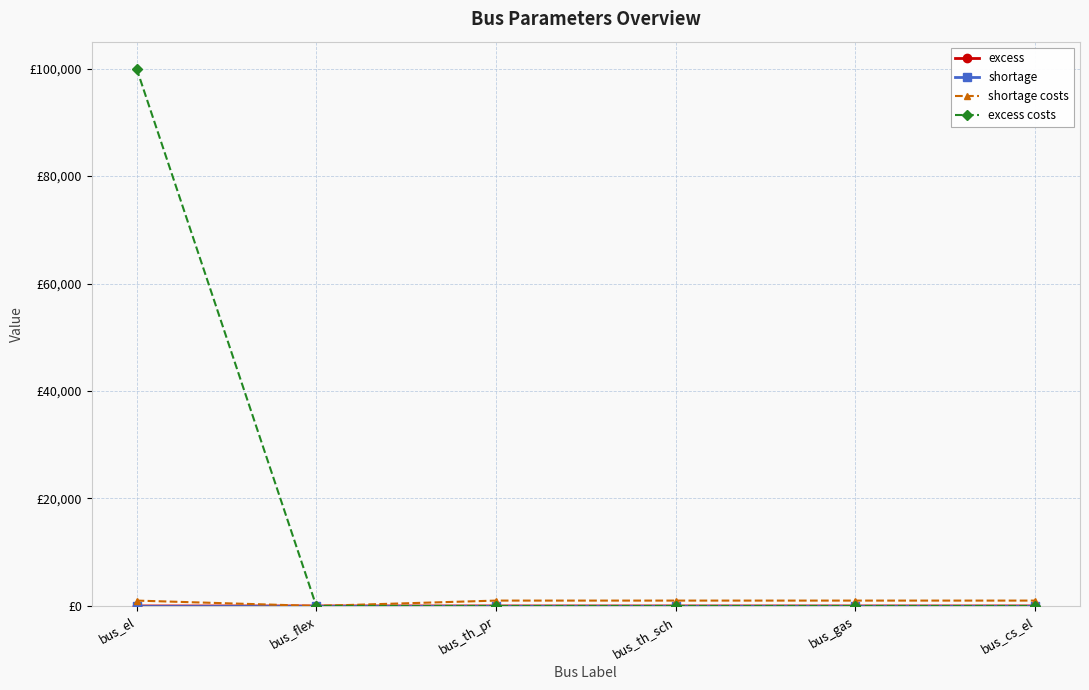

What position from the left is bus_flex?

2